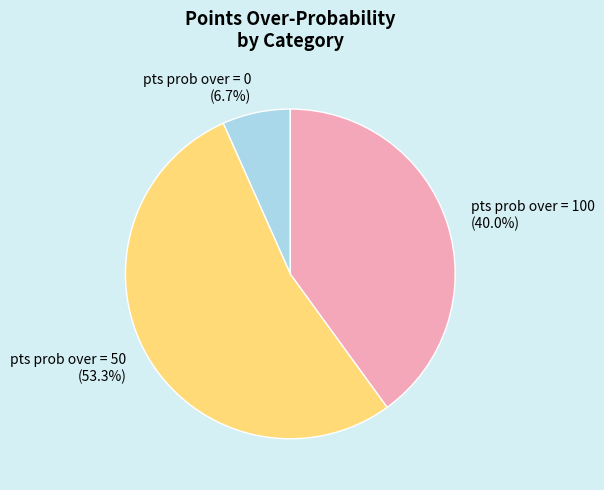

Is there a majority slice in this chart?

Yes